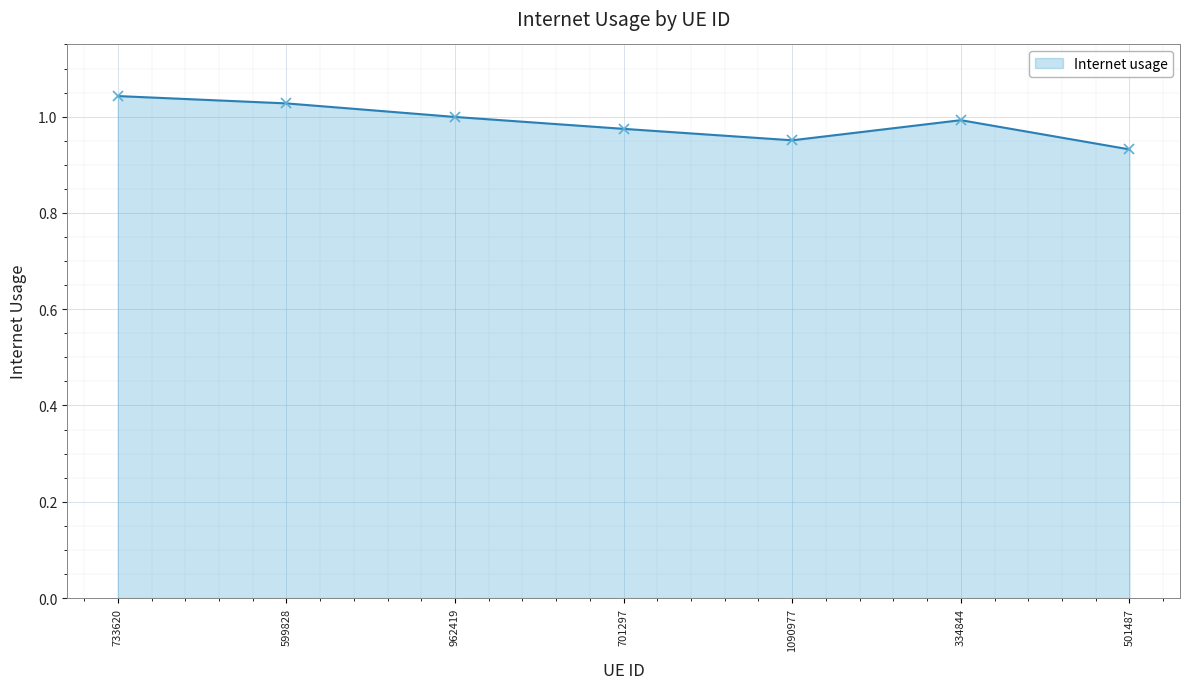

What is the sum of all values?

6.9